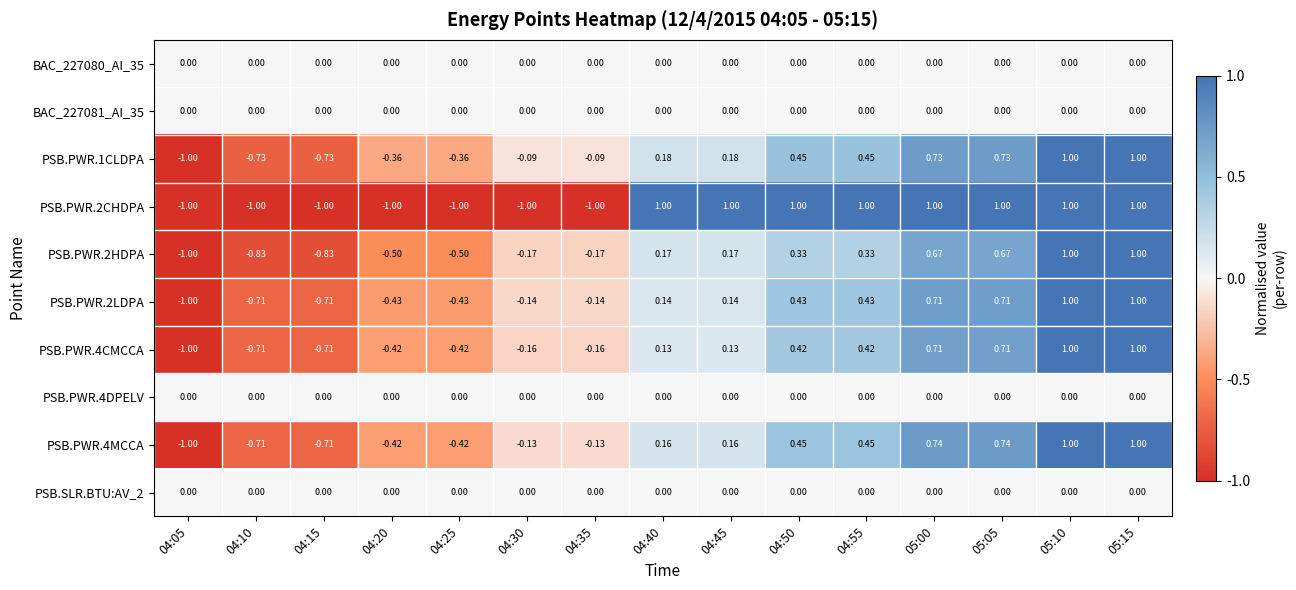

What is the difference between the highest and lowest values at 04:50?

1.0